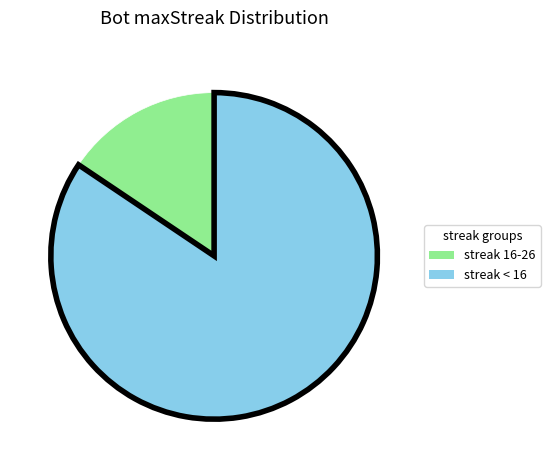

True or false: streak < 16 accounts for 90% of the total.

False